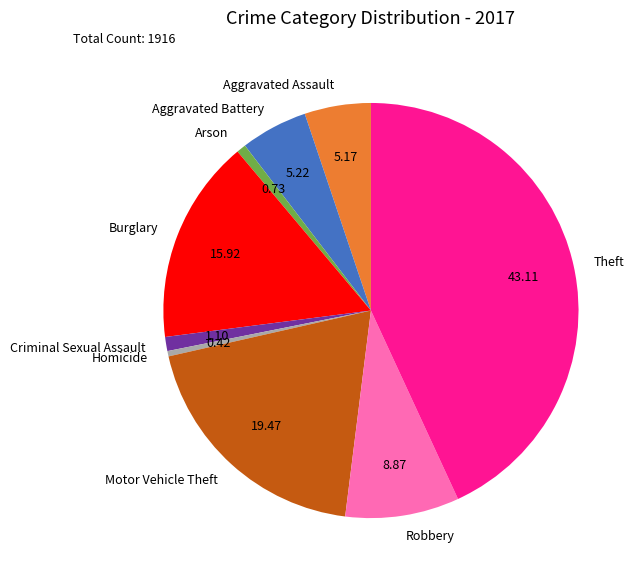

Is Burglary the majority of the pie?

No